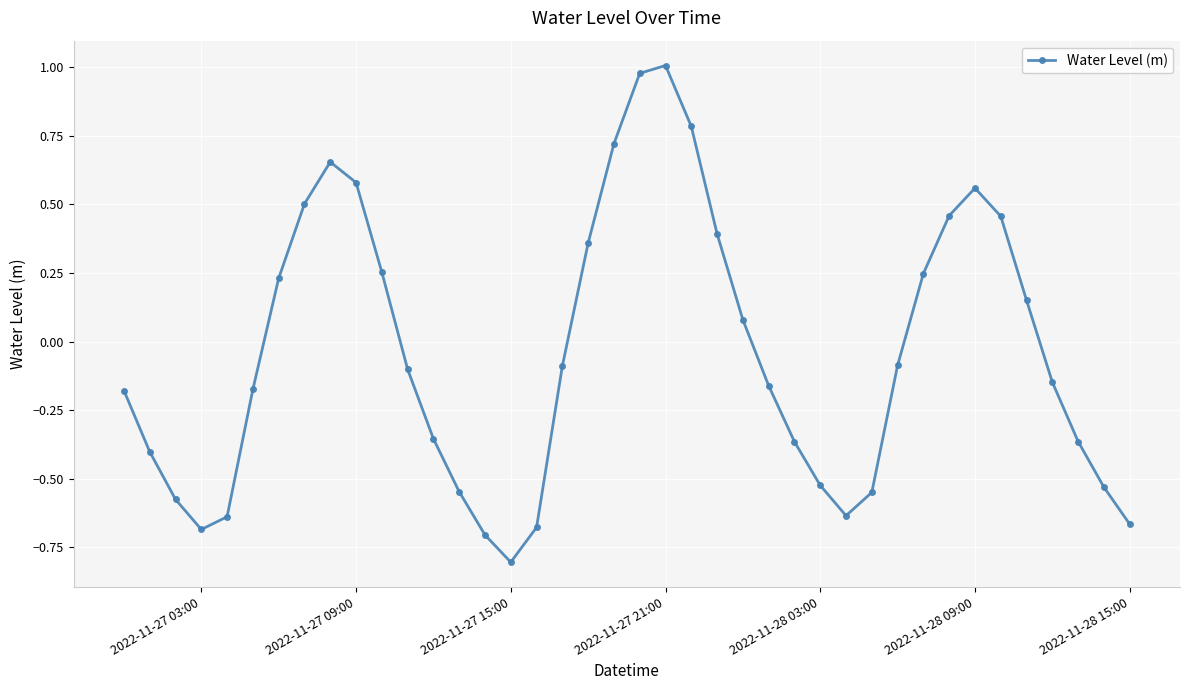

What is the difference between the second highest and minimum values?

1.8